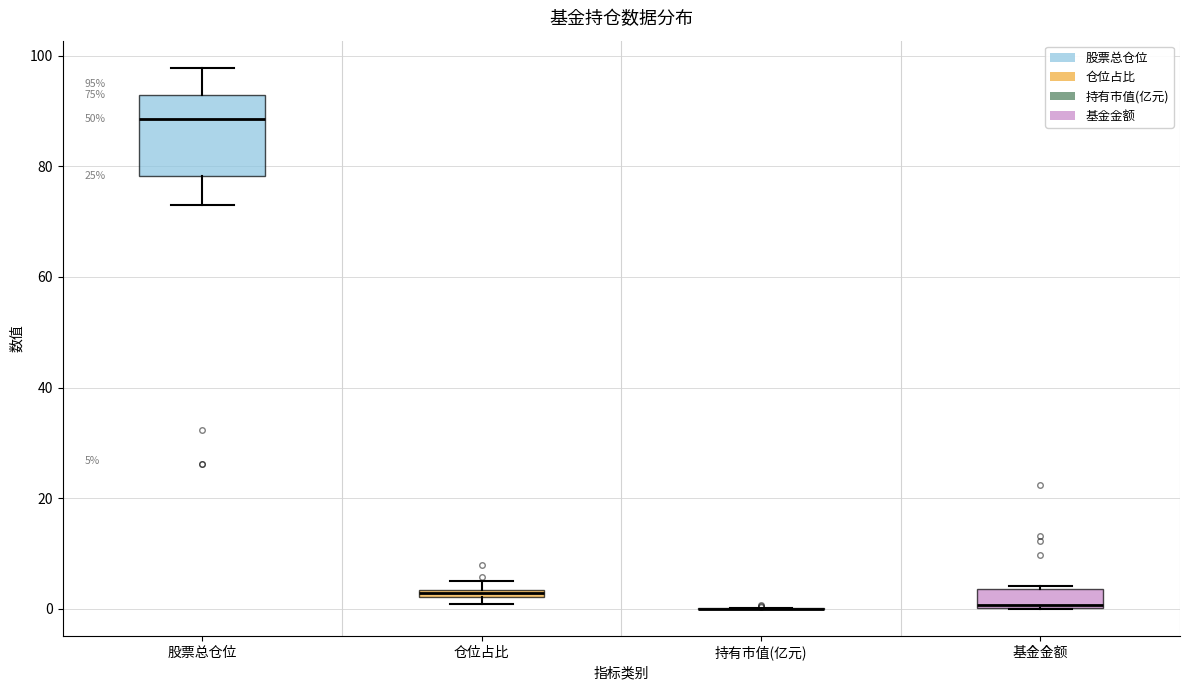

Comparing the boxes themselves (not the whiskers), which one is the tallest?

股票总仓位